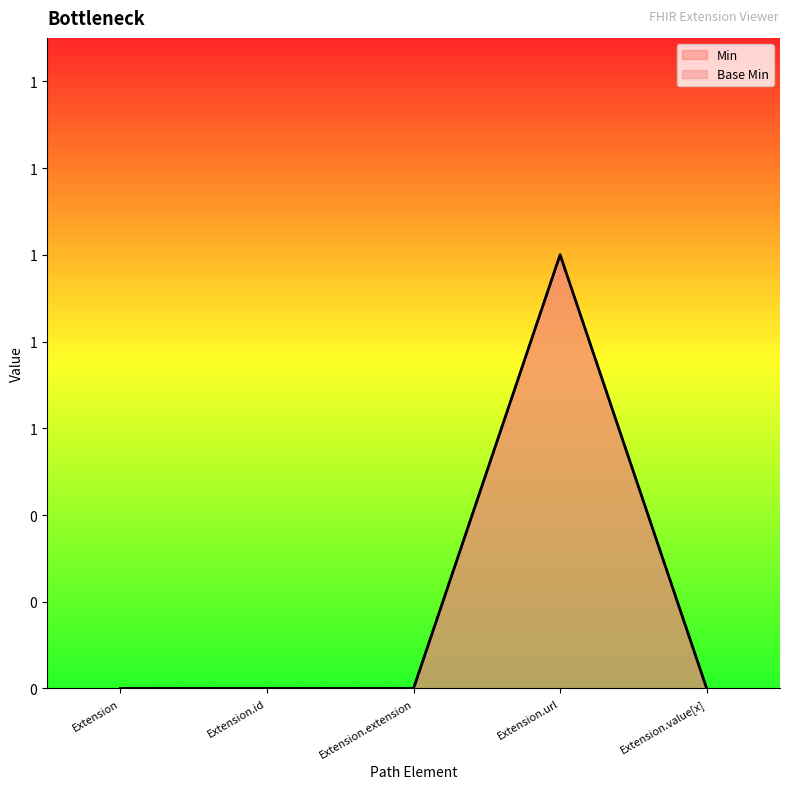

Rank the series at Extension from lowest to highest value.

Min, Base Min